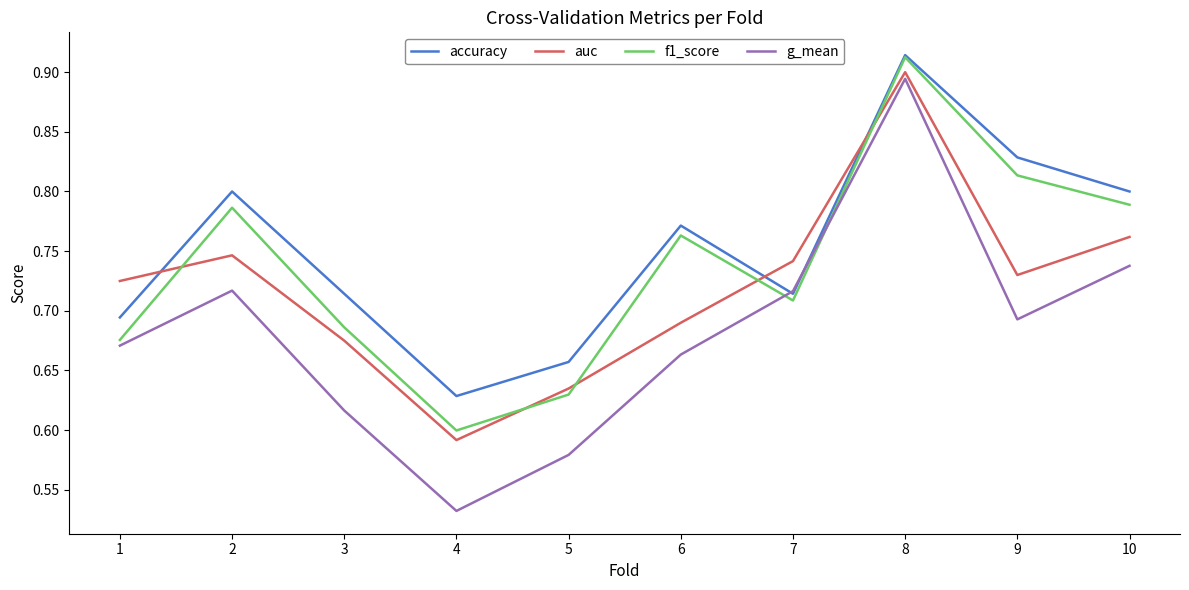

Is it true that auc equals 0.3 at 8?

False